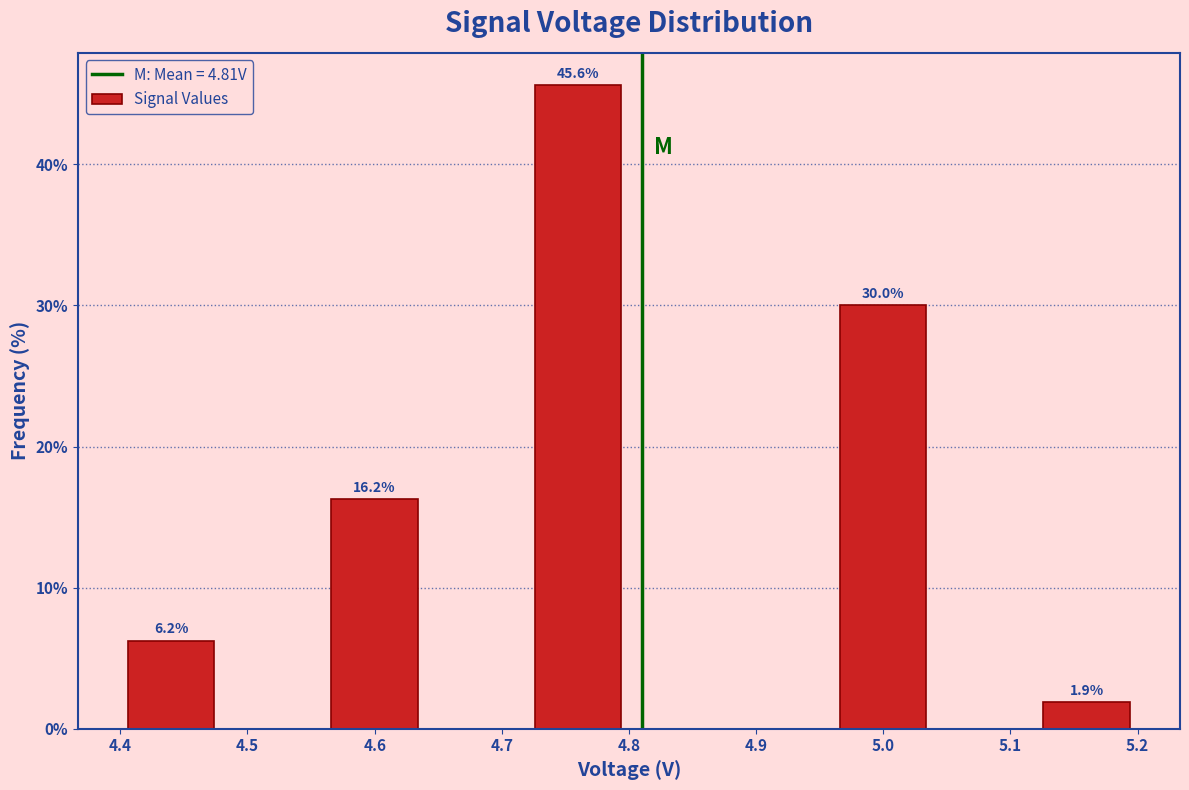

Which range on the x-axis has the tallest bar?

4.72 to 4.80